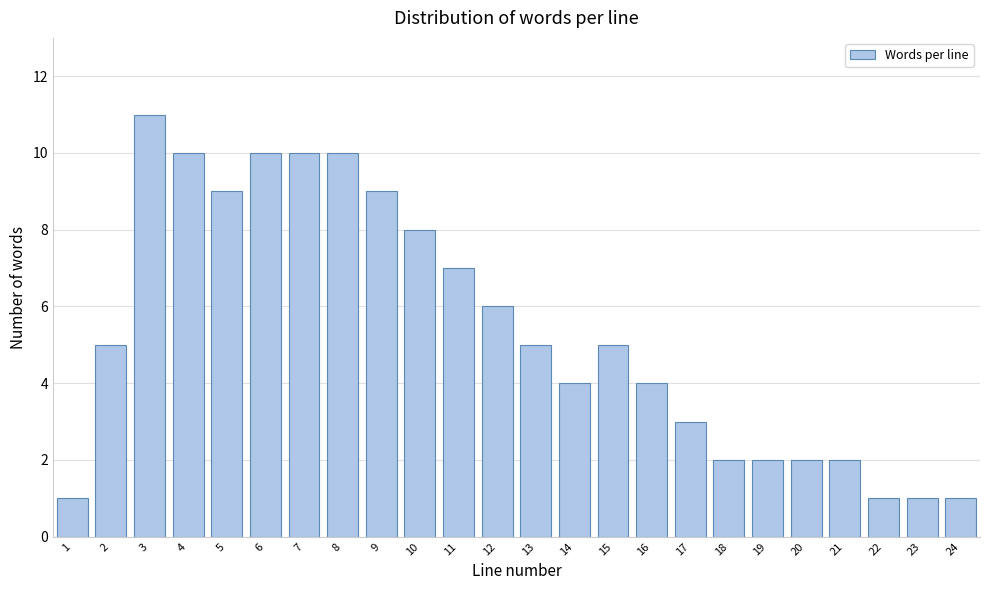

Reading right to left, transcribe all the data shown in this chart.

24=1	23=1	22=1	21=2	20=2	19=2	18=2	17=3	16=4	15=5	14=4	13=5	12=6	11=7	10=8	9=9	8=10	7=10	6=10	5=9	4=10	3=11	2=5	1=1